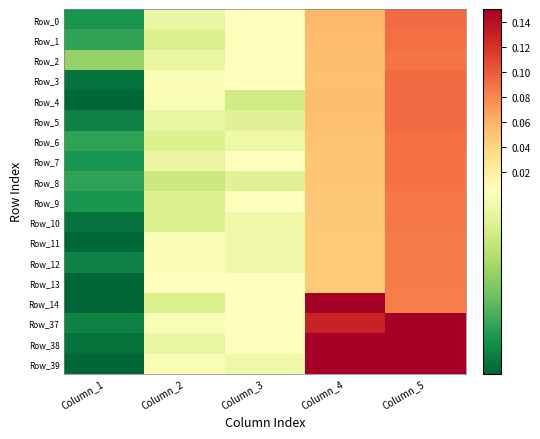

Which label corresponds to the largest value in the chart?

Column_4